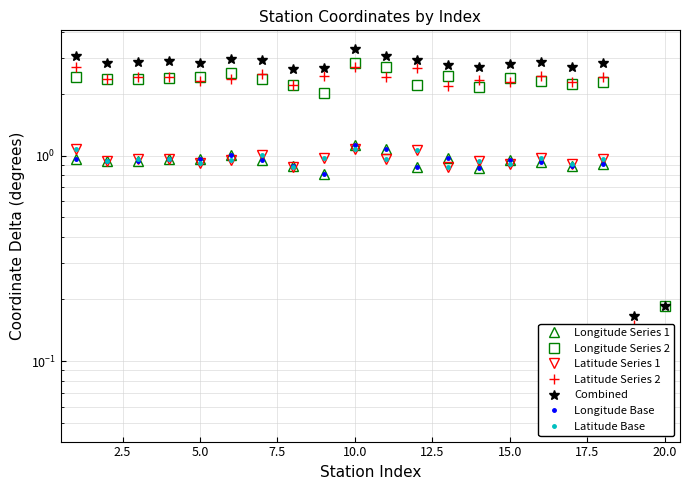

Does the chart have visible grid lines?

Yes